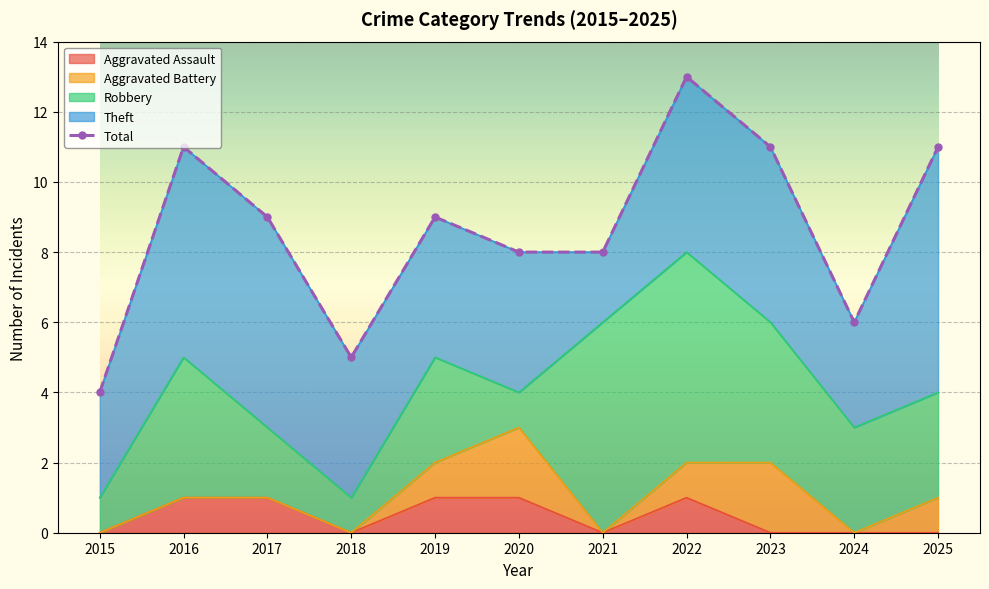

What is the smallest value displayed?

4